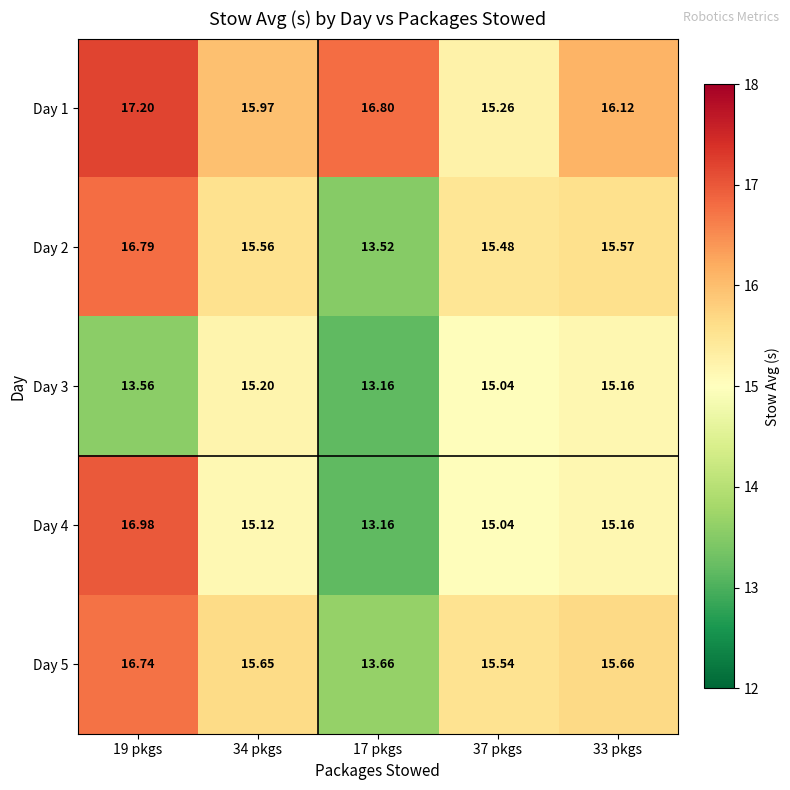

Is the value of Day 2 at 37 pkgs greater than the value of Day 3 at 33 pkgs?

Yes